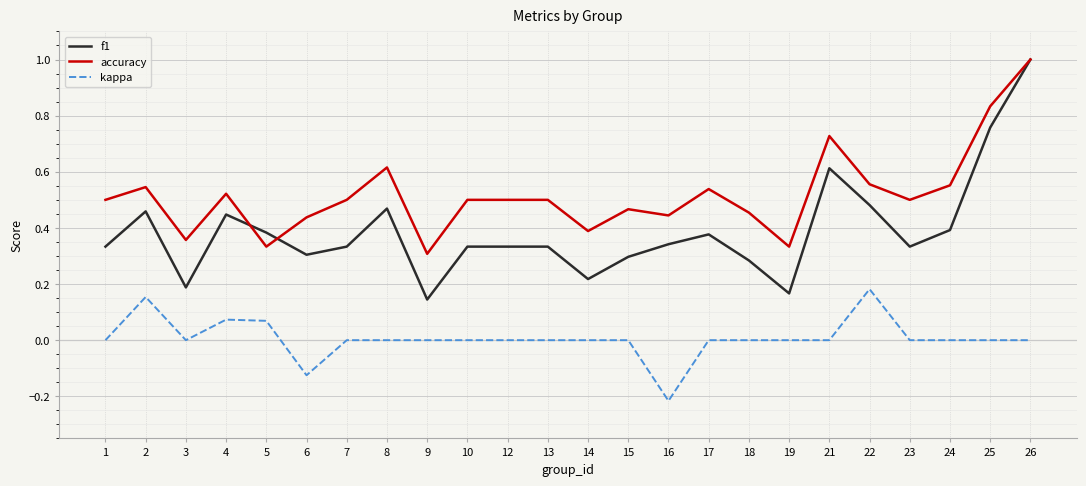

True or false: f1 and kappa intersect in this chart.

False